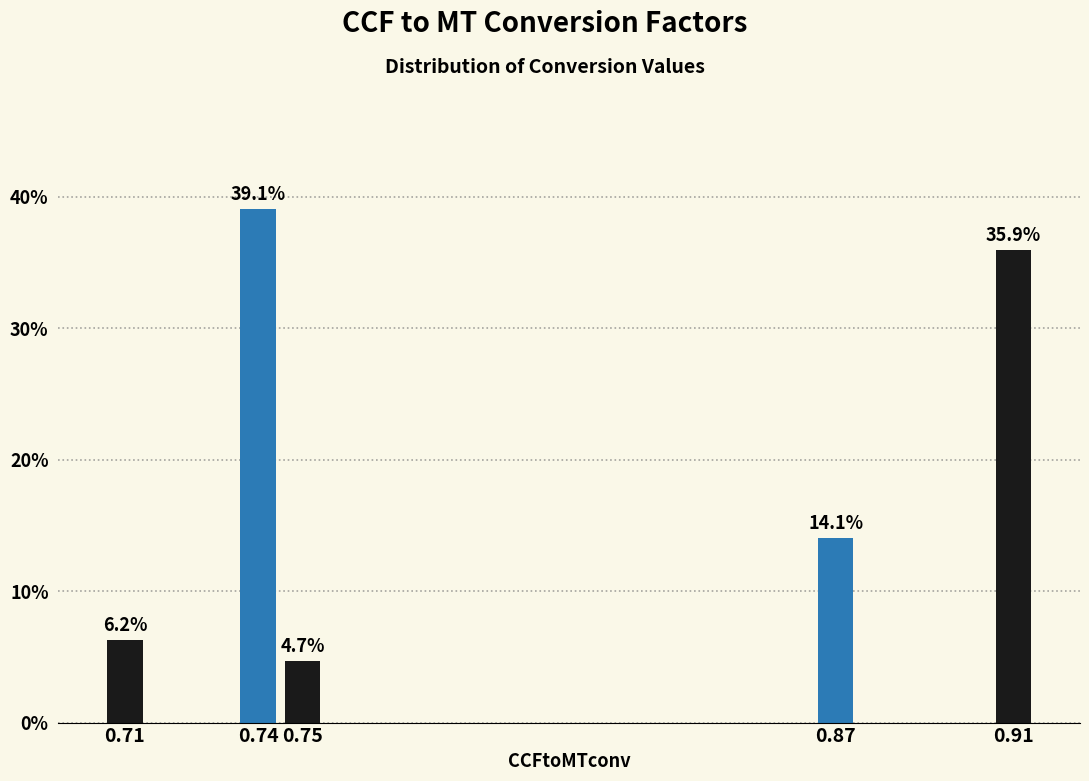

What is the average value?

20.0